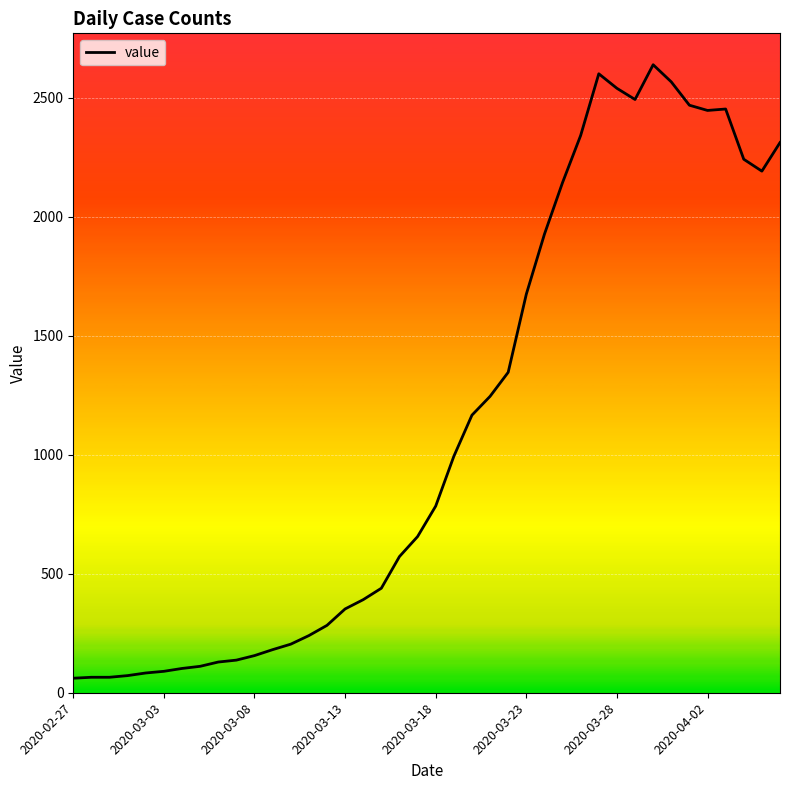

What is the difference between the second highest and second lowest values?

2535